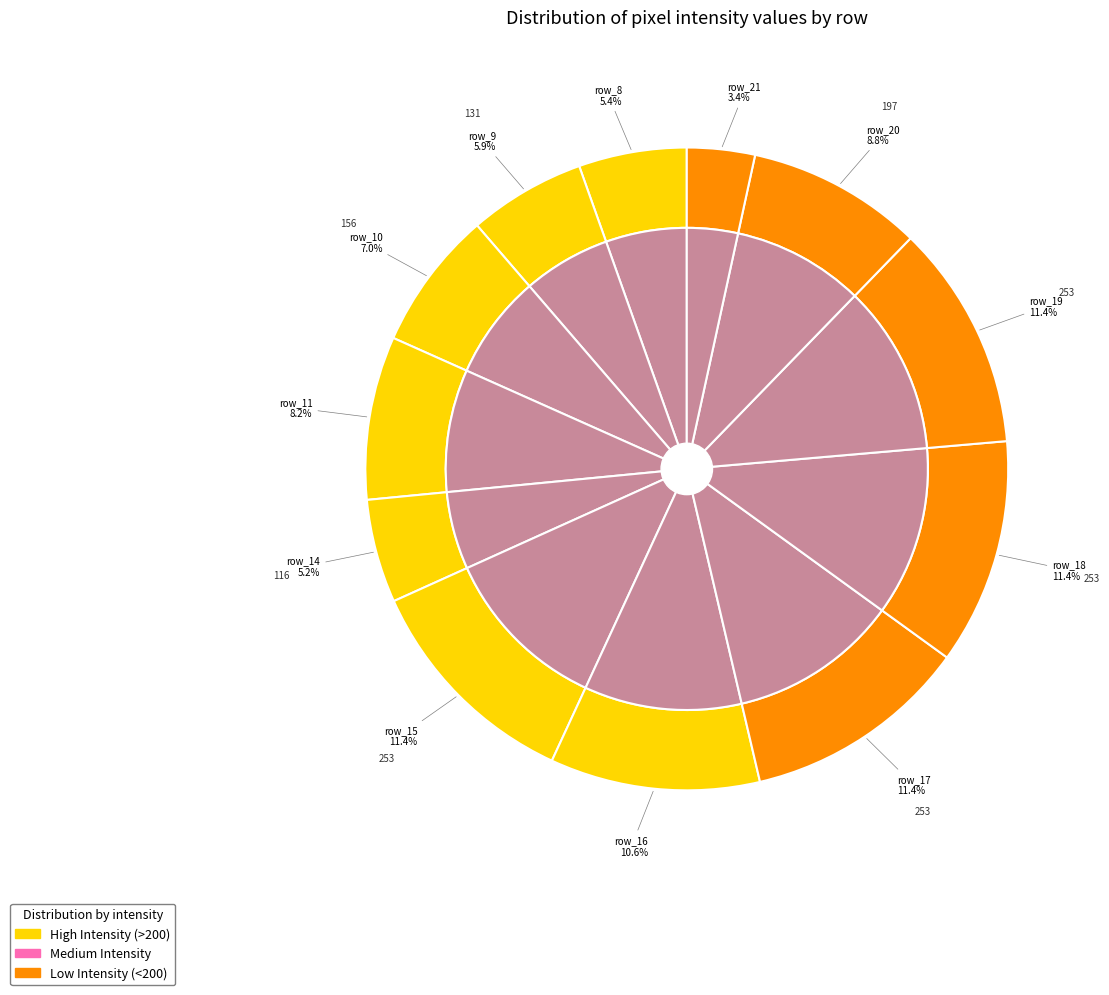

What is the change in value from row_16 to row_20?

-38